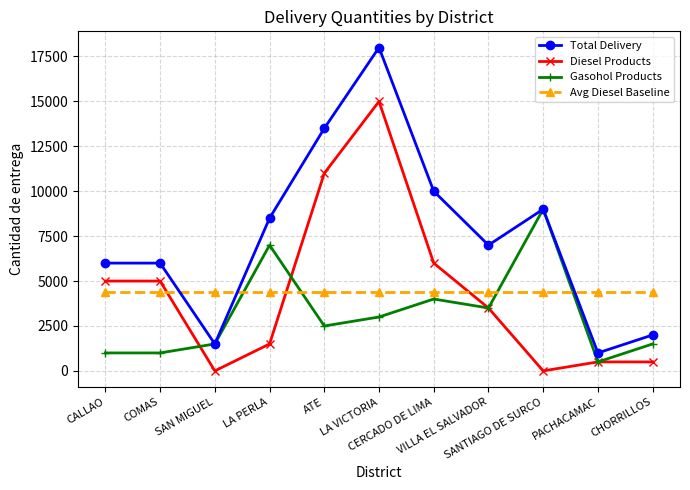

Where is the first local maximum for Gasohol Products?

LA PERLA